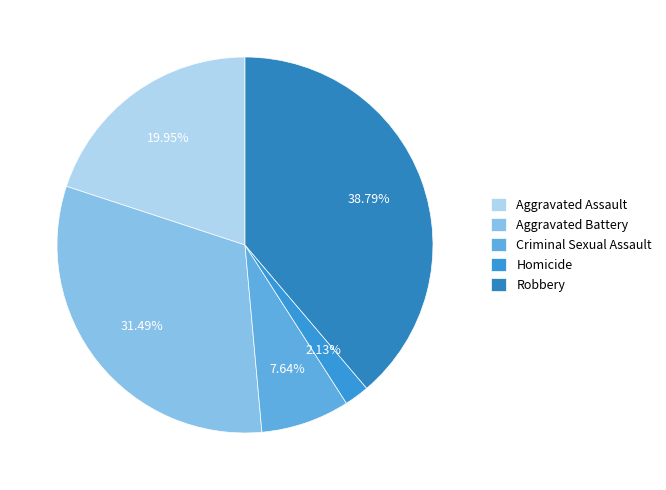

To the nearest percent, what is the difference between the largest and smallest slice percentages?

37%